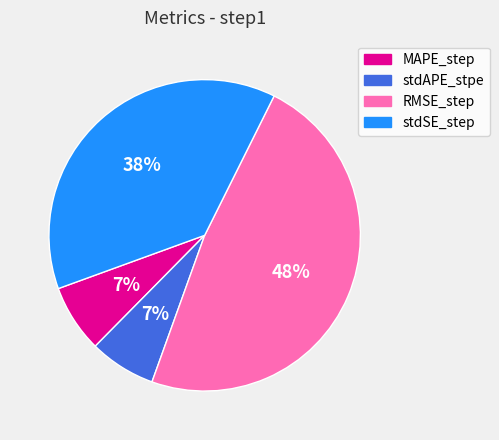

What is the largest slice in the pie chart?

RMSE_step